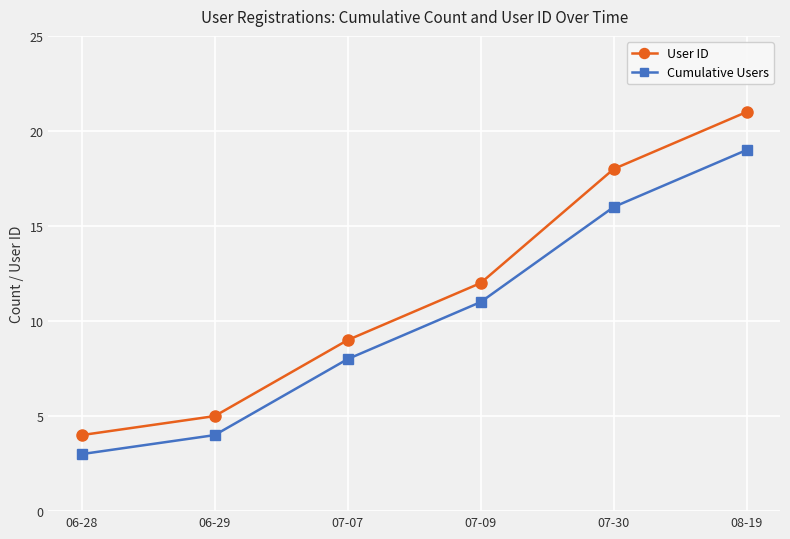

Rank the series by their average value, from lowest to highest.

Cumulative Users, User ID